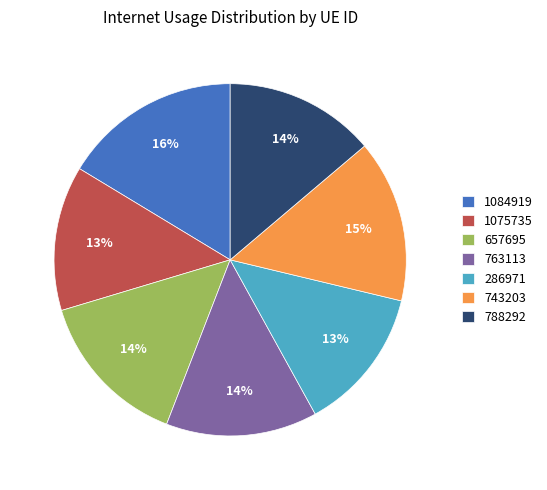

To the nearest percent, what is the difference between the largest and smallest slice percentages?

3%